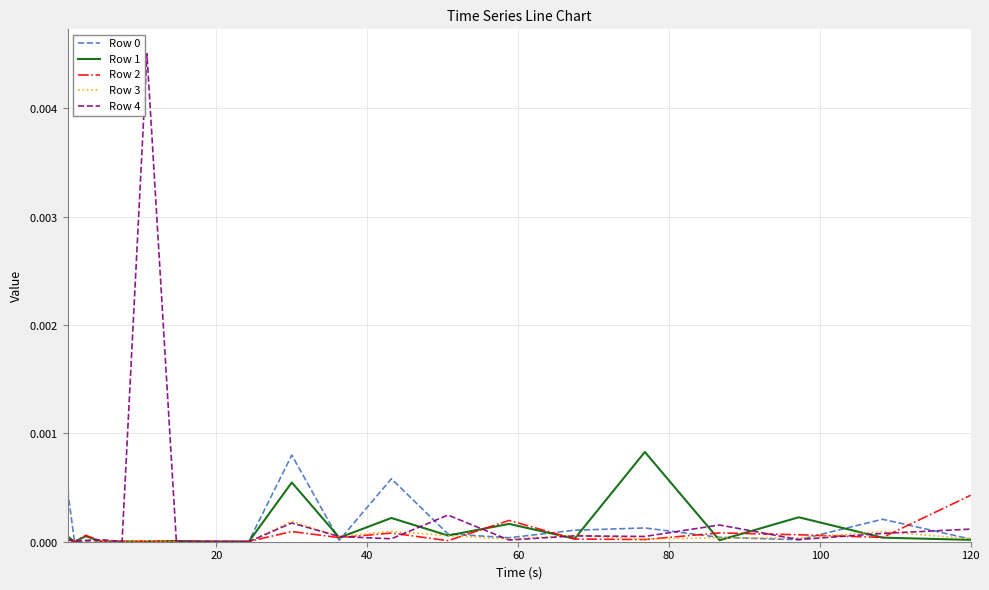

Does the chart have visible grid lines?

Yes